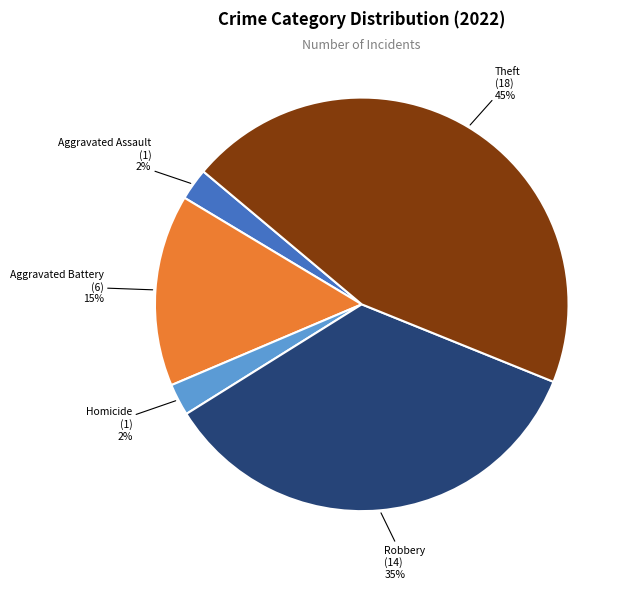

Count the number of slices in the pie.

5